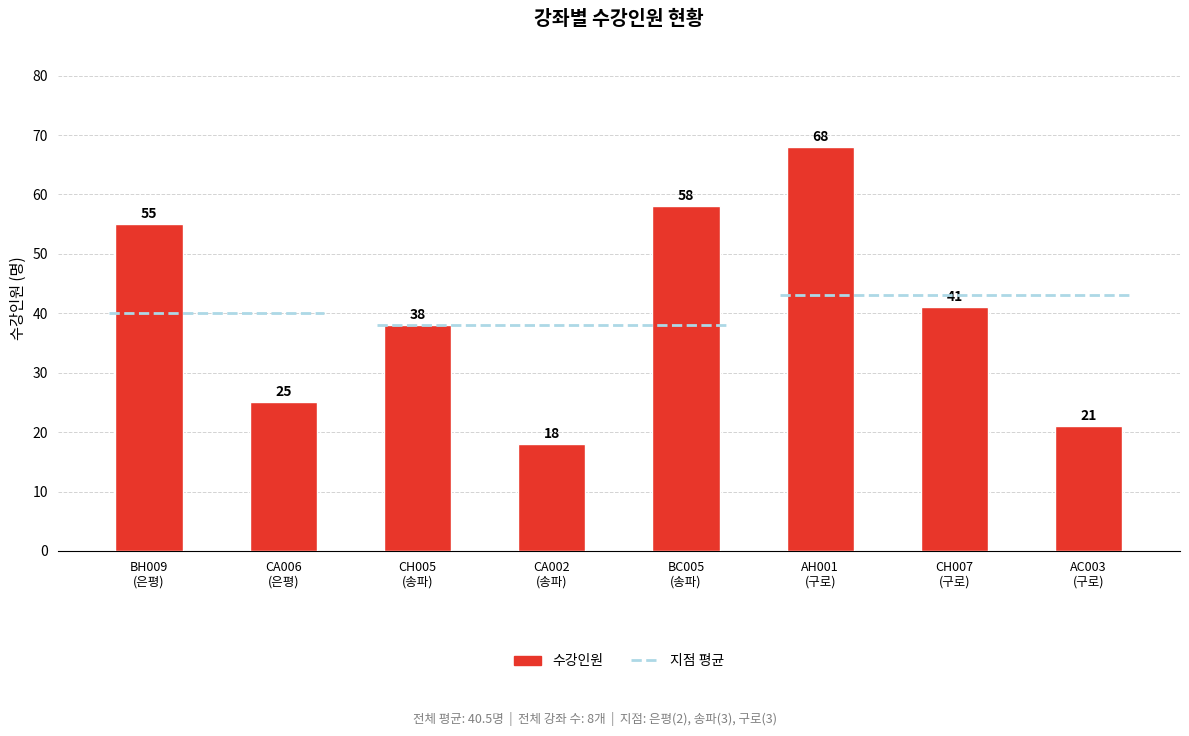

What position from the left is BC005
(송파)?

5